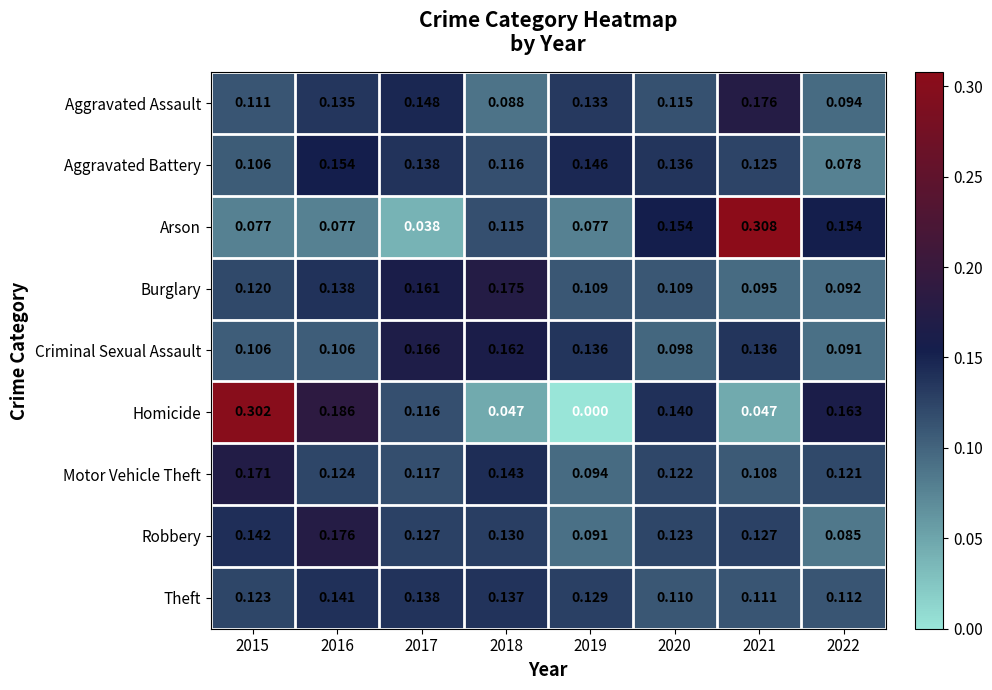

Which series has the largest range (max minus min)?

Homicide